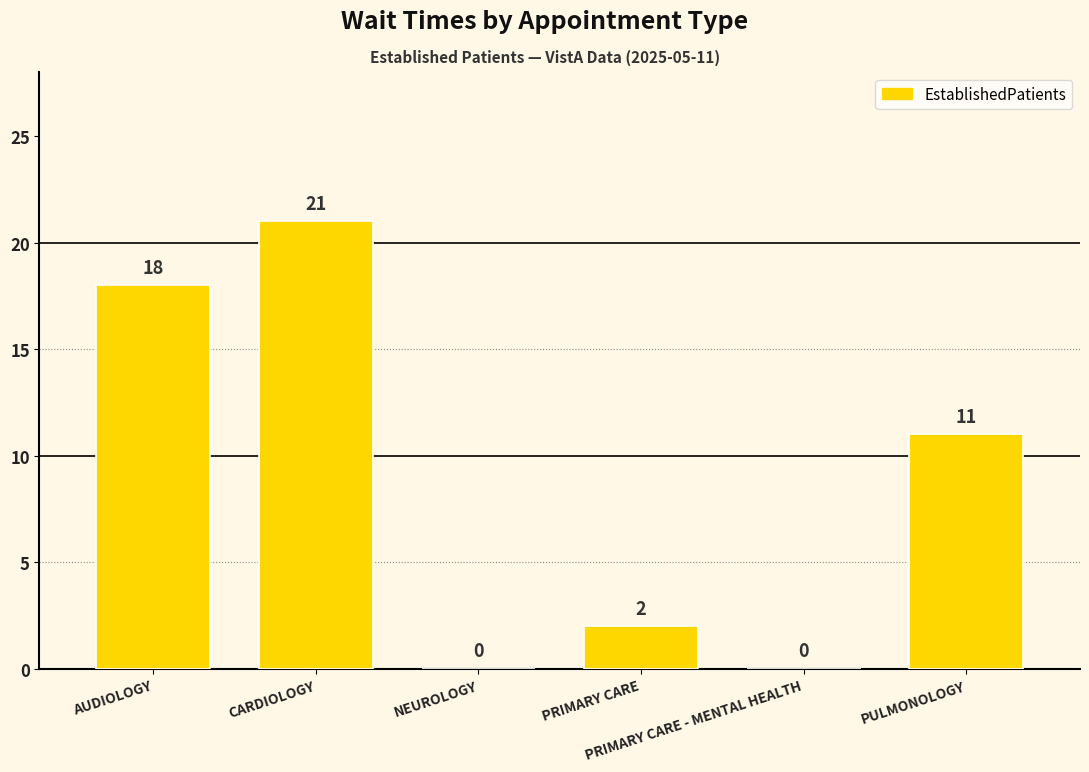

Between PULMONOLOGY and AUDIOLOGY, which is larger?

AUDIOLOGY